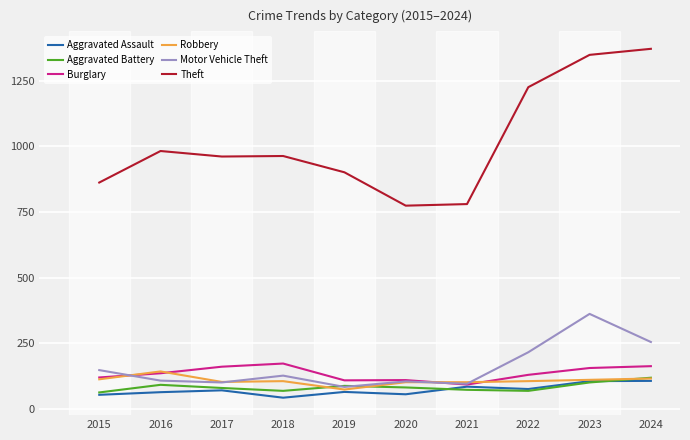

What is the difference between the second highest and minimum values in the Aggravated Battery series?

38